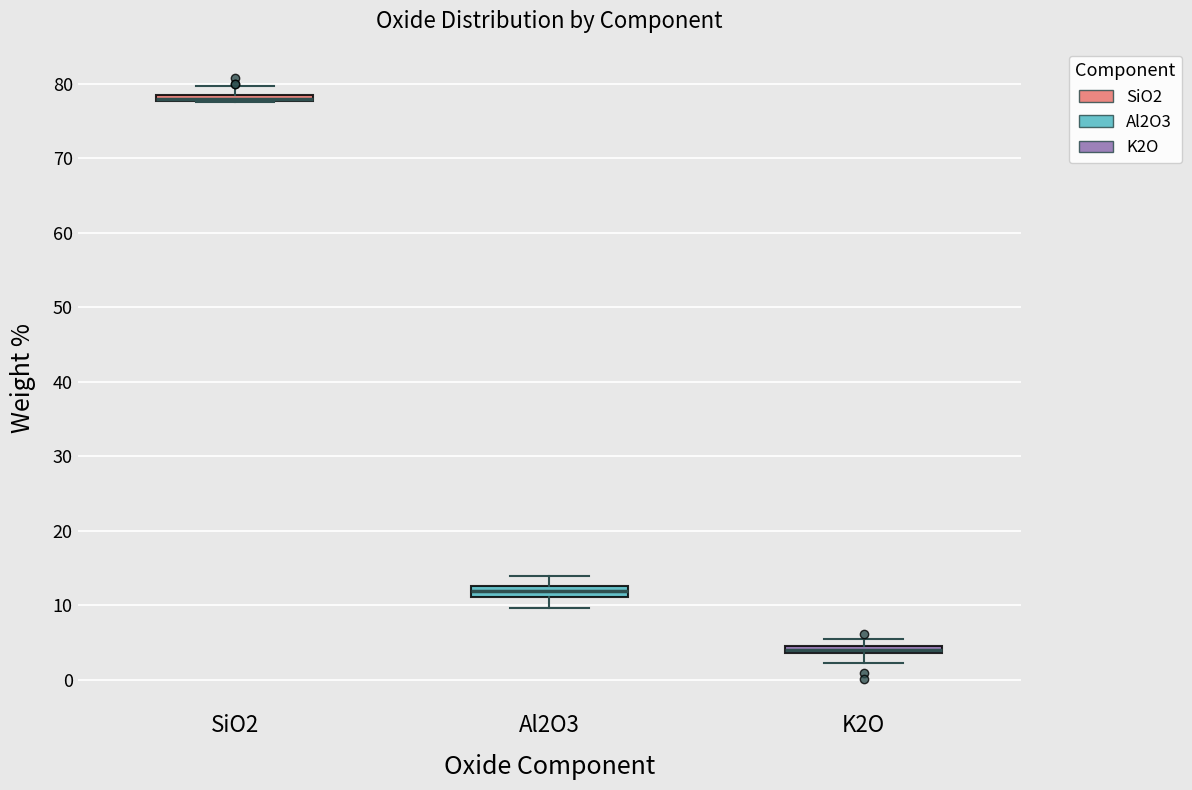

Where is the upper edge of the box for SiO2 on the y-axis? The values are not printed on the chart, so give them approximately, as read against the axis.

79